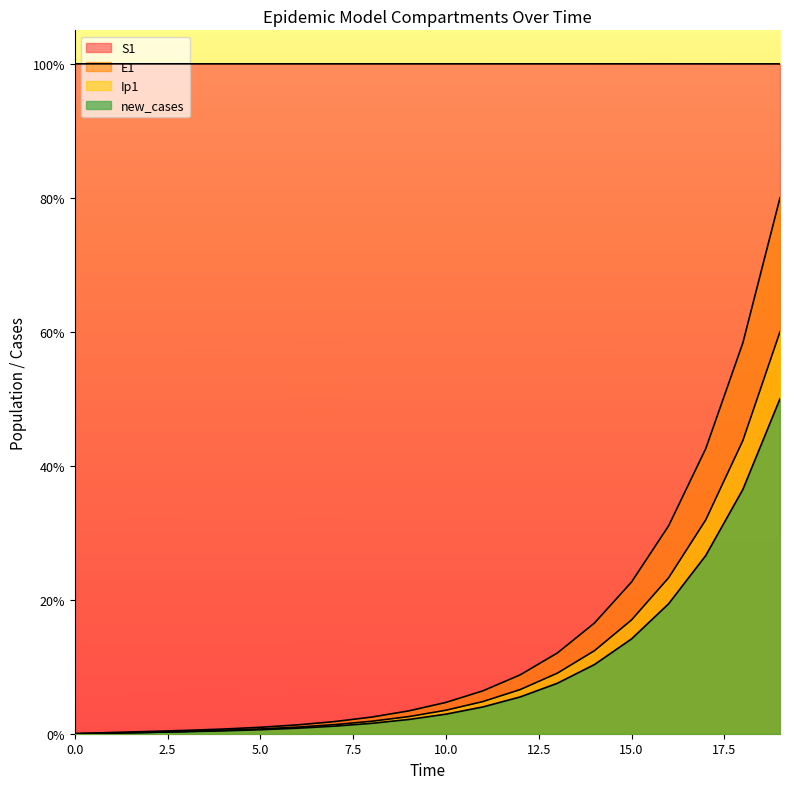

List the labels in order of new_cases value, largest first.

19, 18, 17, 16, 15, 14, 13, 12, 11, 10, 9, 8, 7, 6, 5, 4, 3, 2, 1, 0